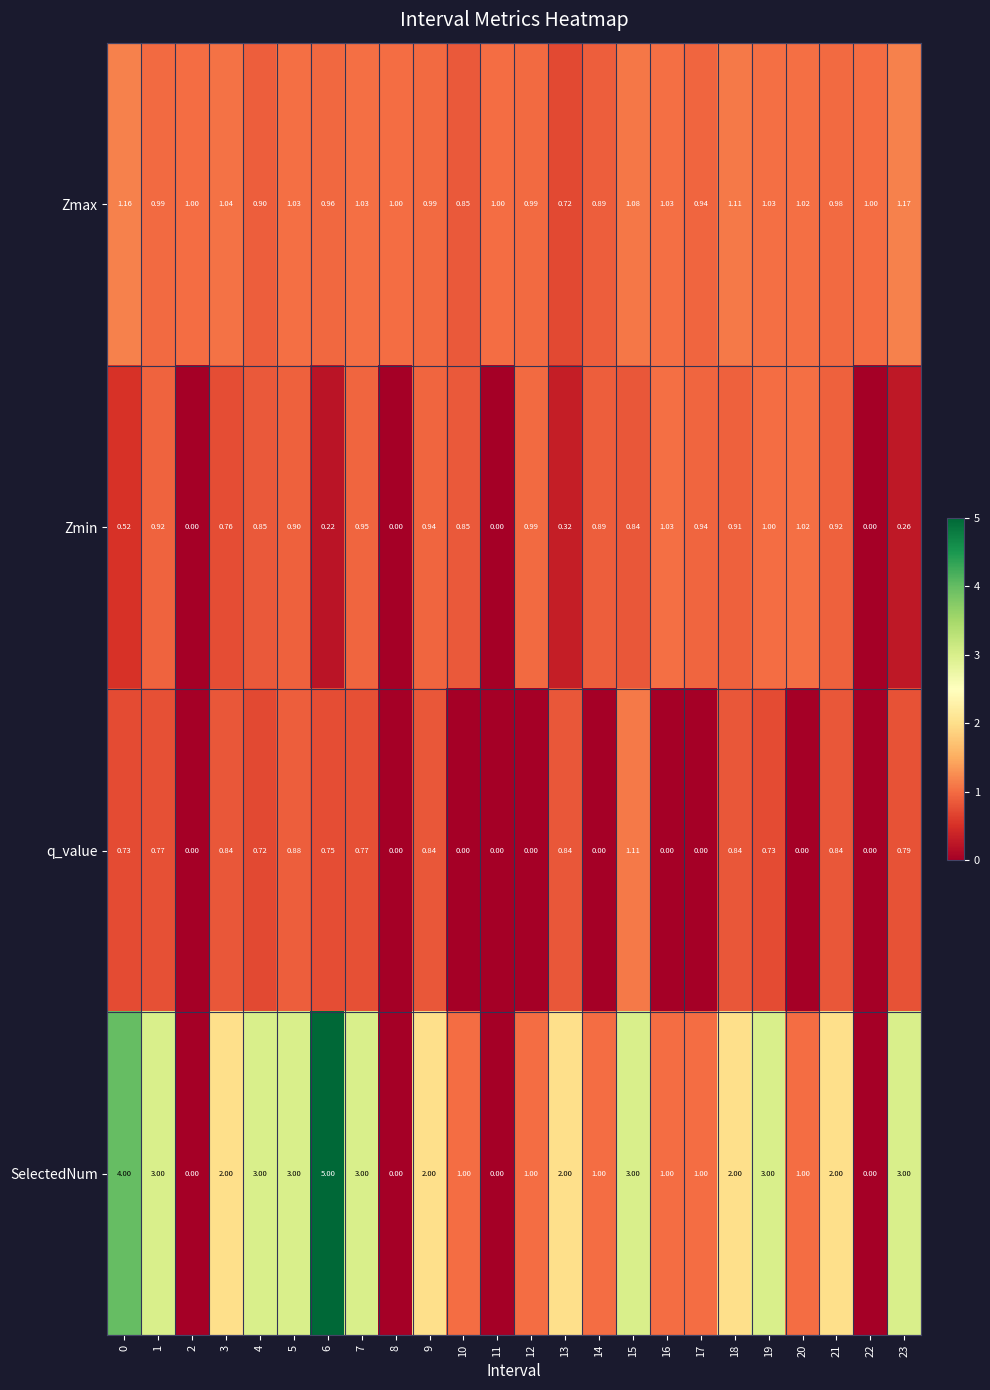

Which series changed the most between 15 and 19?

q_value